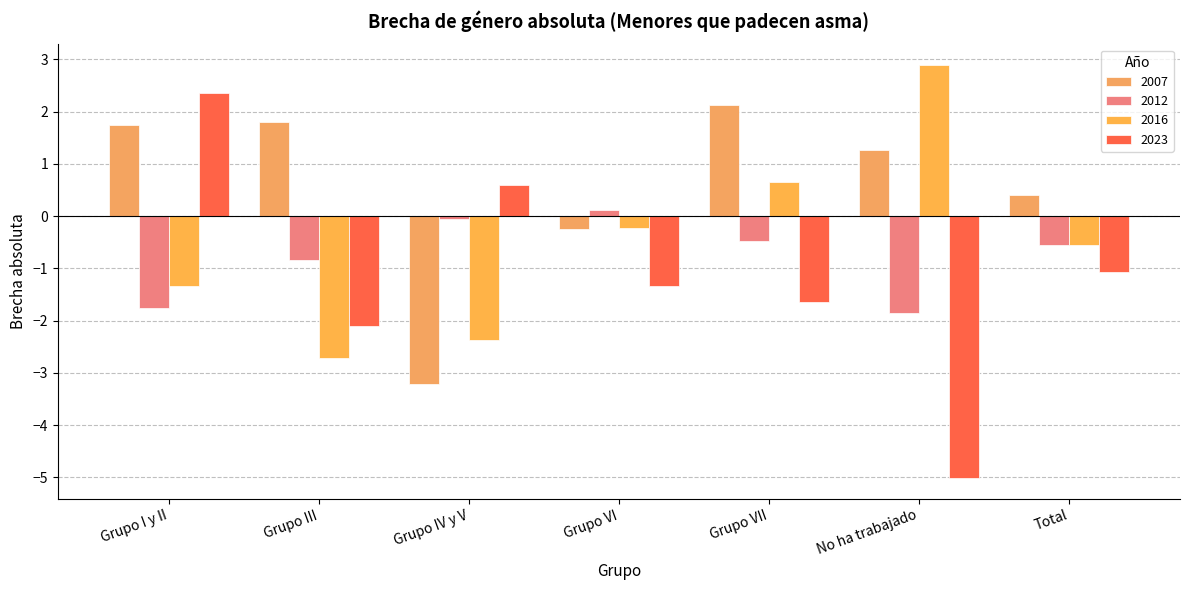

How many bars are there in each group?

4